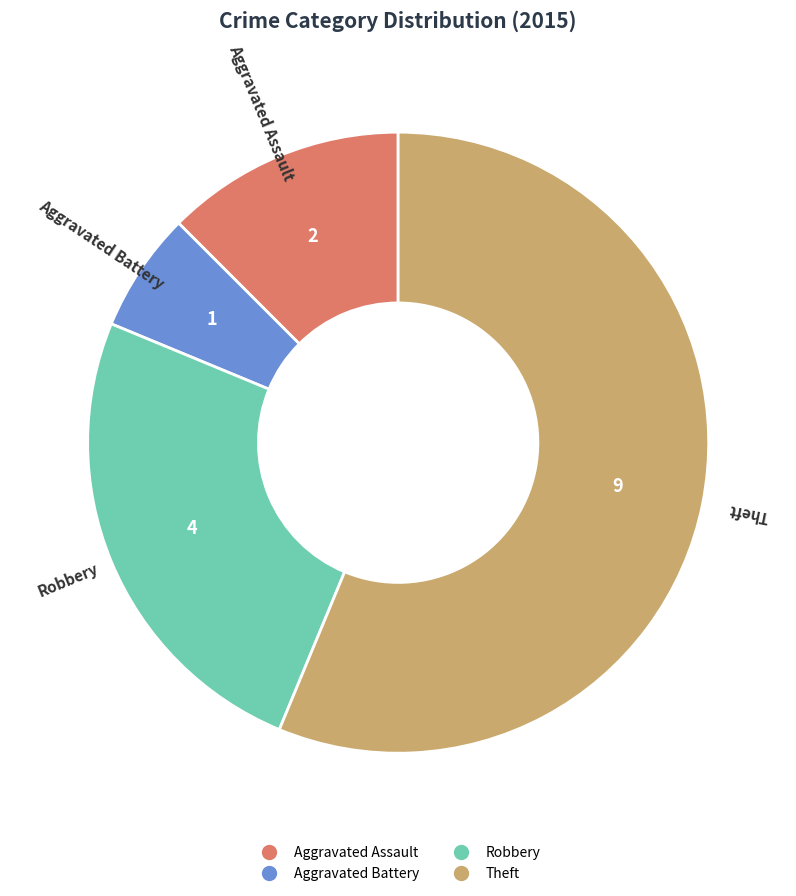

Which category has the smallest portion of the pie?

Aggravated Battery